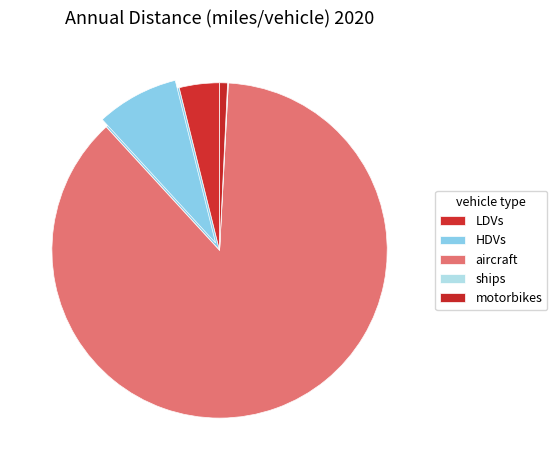

Count the number of slices in the pie.

5